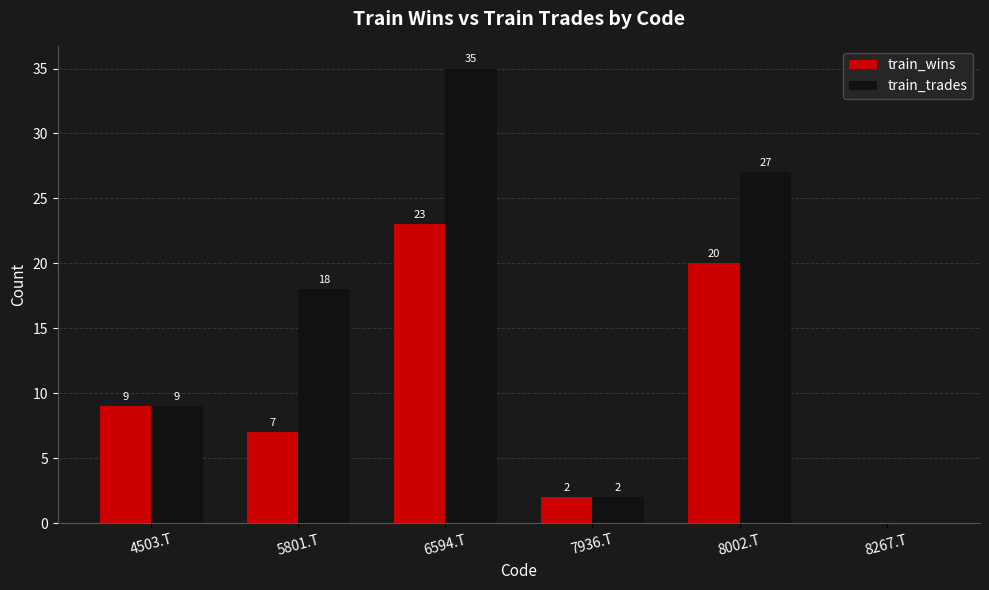

How many data points does each series have?

6